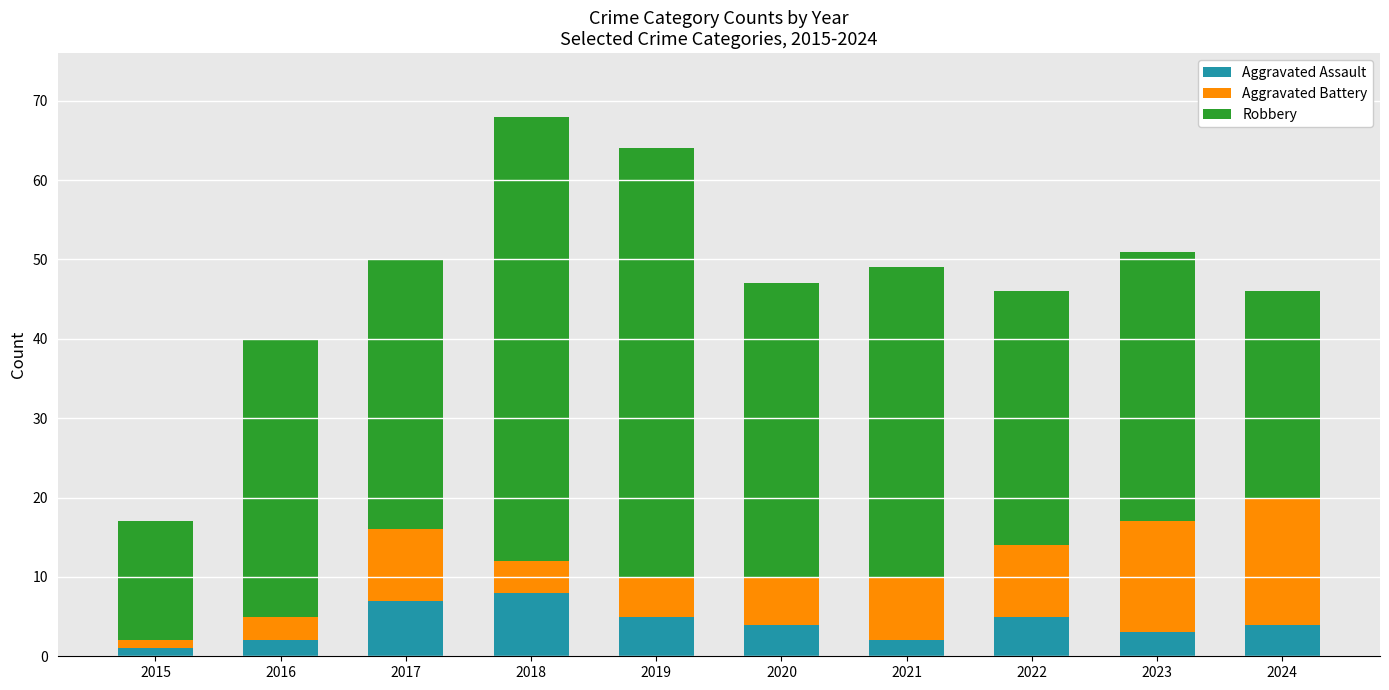

What value does the Aggravated Assault series have at 2019?

5